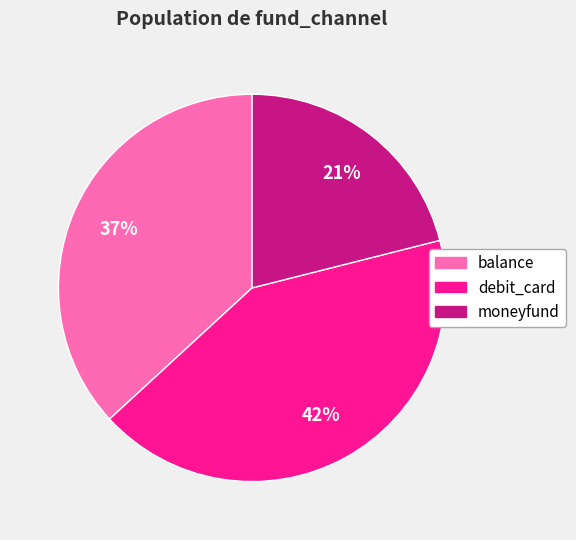

To the nearest percent, what percentage of the pie is balance?

37%